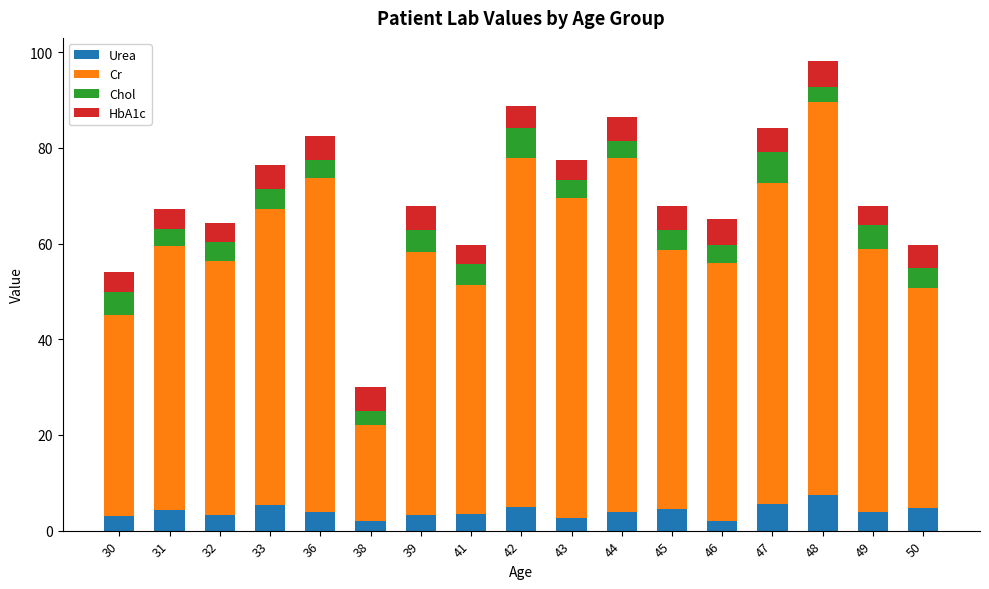

What is the sum of all Urea values?

68.0